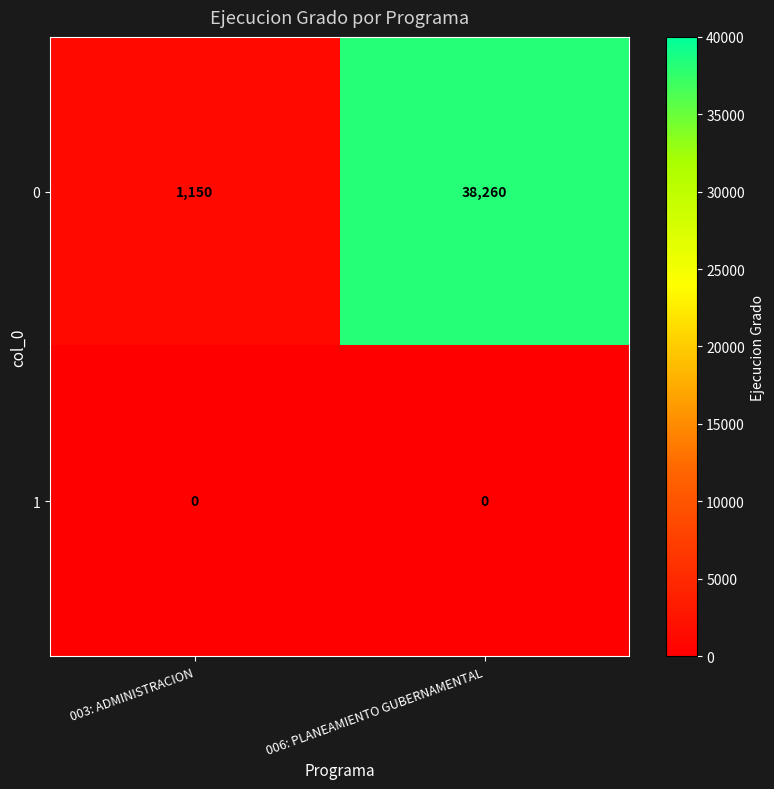

At which label is 0 closest to 19705?

003: ADMINISTRACION